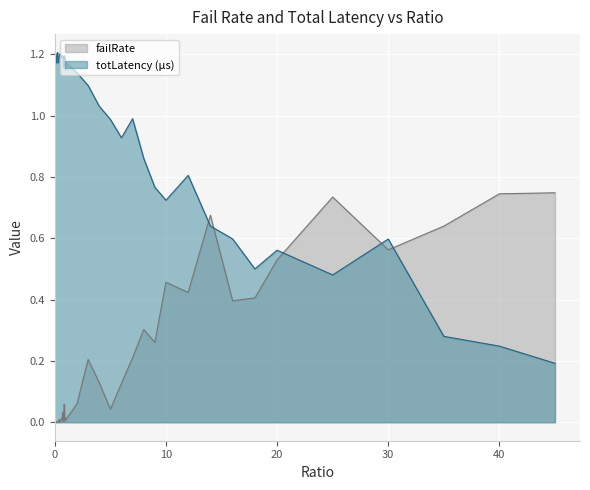

Reading right to left, extract all data points from this chart.

failRate: 45=0.7	40=0.7	35=0.6	30=0.6	25=0.7	20=0.5	18=0.4	16=0.4	14=0.7	12=0.4	10=0.5	9=0.3	8=0.3	7=0.2	6=0.1	5=0.0	4=0.1	3=0.2	2=0.1	1=0.0	0.95=0.0	0.9=0.0	0.85=0.1	0.8=0.0	0.75=0.0	0.7=0.0	0.65=0.0	0.6=0.0	0.55=0.0	0.5=0.0	0.45=0.0	0.4=0.0	0.35=0.0	0.3=0.0	0.25=0.0	0.2=0.0	0.15=0.0	0.1=0.0	0.05=0.0	0=0.0
totLatency: 45=0.2	40=0.2	35=0.3	30=0.6	25=0.5	20=0.6	18=0.5	16=0.6	14=0.6	12=0.8	10=0.7	9=0.8	8=0.9	7=1.0	6=0.9	5=1.0	4=1.0	3=1.1	2=1.1	1=1.2	0.95=1.1	0.9=1.2	0.85=1.2	0.8=1.2	0.75=1.2	0.7=1.2	0.65=1.2	0.6=1.2	0.55=1.2	0.5=1.2	0.45=1.2	0.4=1.2	0.35=1.2	0.3=1.2	0.25=1.2	0.2=1.2	0.15=1.2	0.1=1.2	0.05=1.2	0=1.2